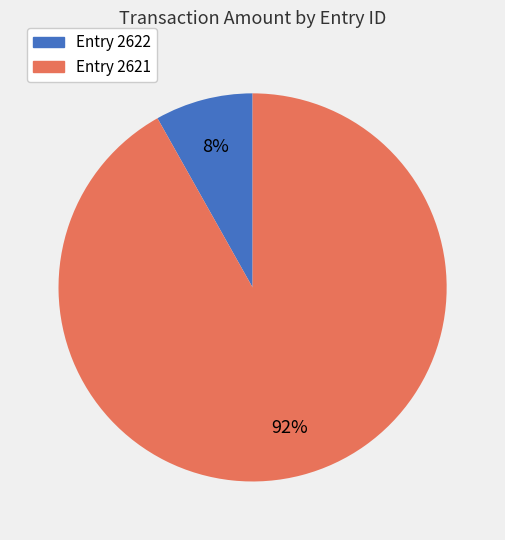

Do Entry 2622 and Entry 2621 together represent more than half of the pie?

Yes